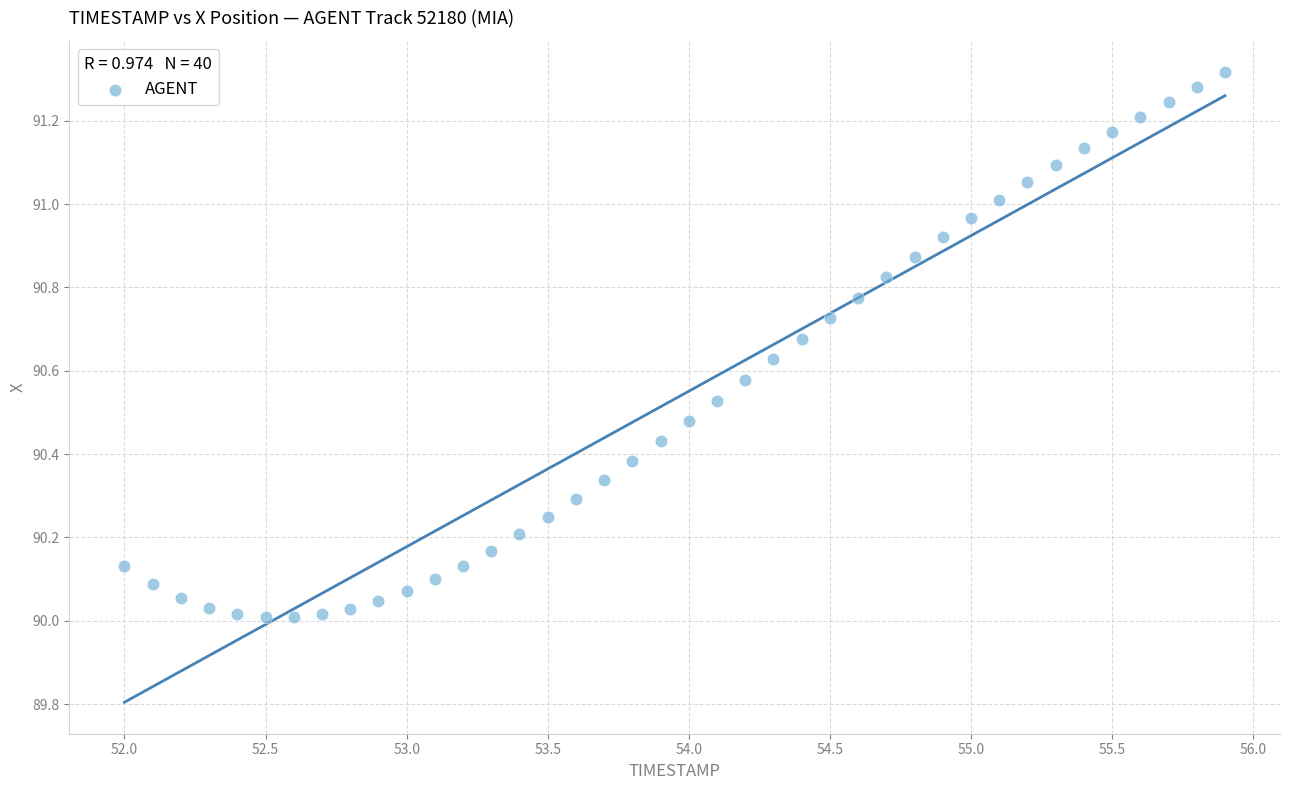

What is the range of X values (max minus min)?

3.9